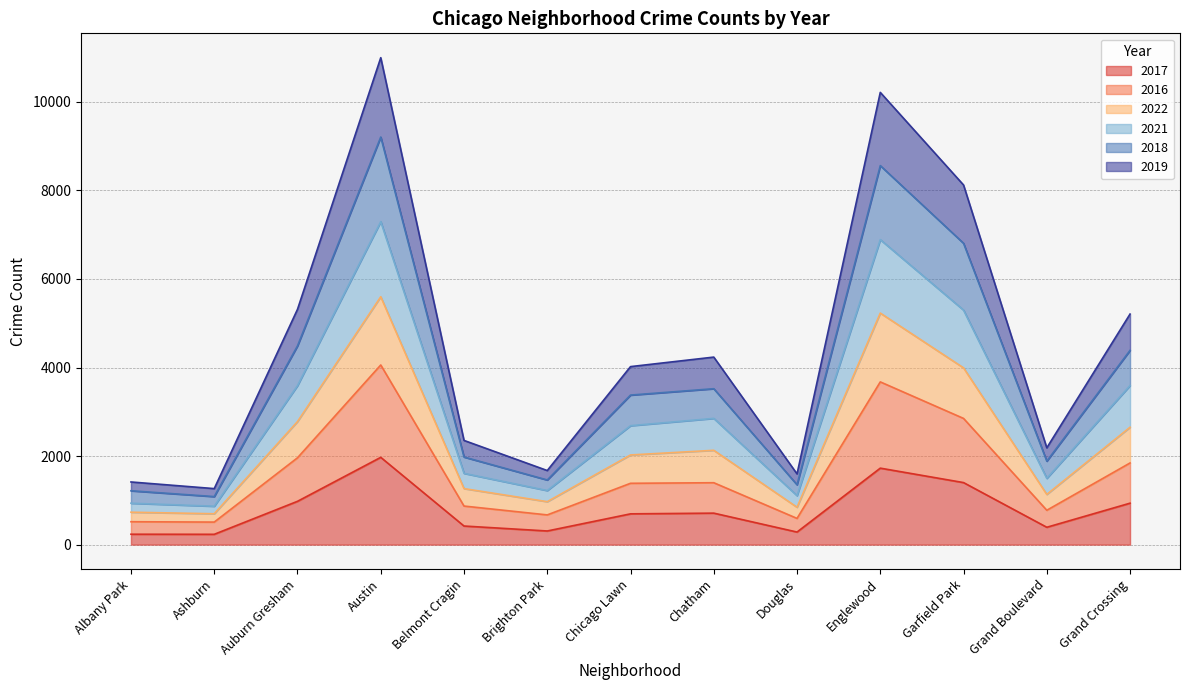

Is it true that 2022 equals 308 at Douglas?

False